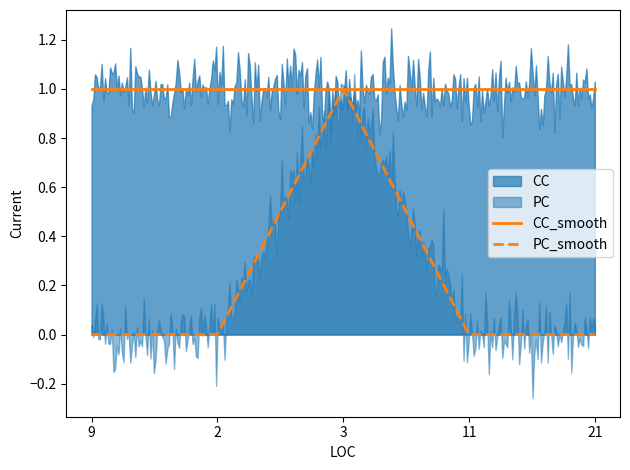

Where is the first local maximum for PC?

3